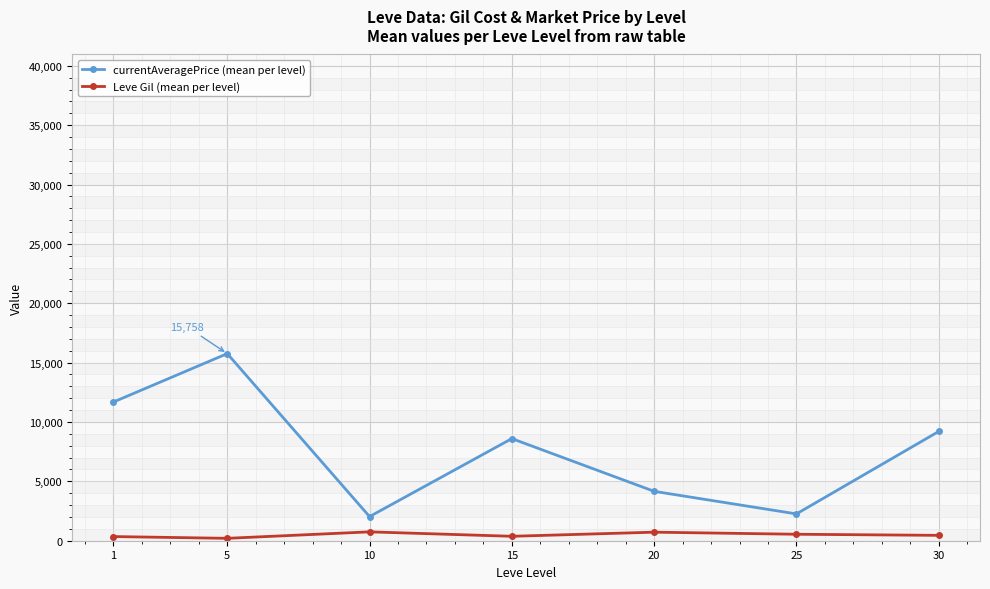

The currentAveragePrice (mean per level) series shows 15757.5 at 5. True or false?

True